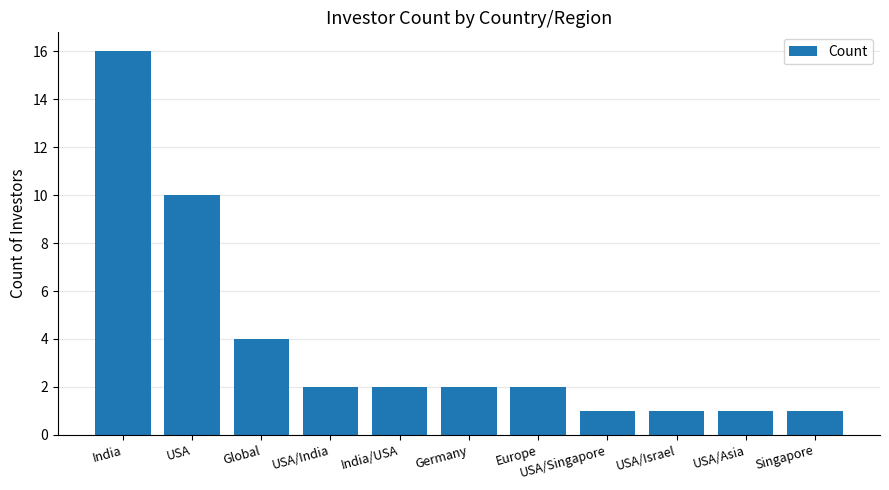

Are the bars grouped side by side (vs. stacked)?

No